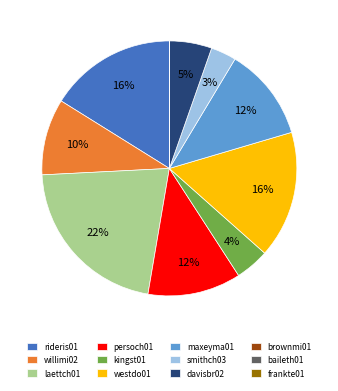

Approximately how many times larger is the value at davisbr02 compared to rideris01?

0.3